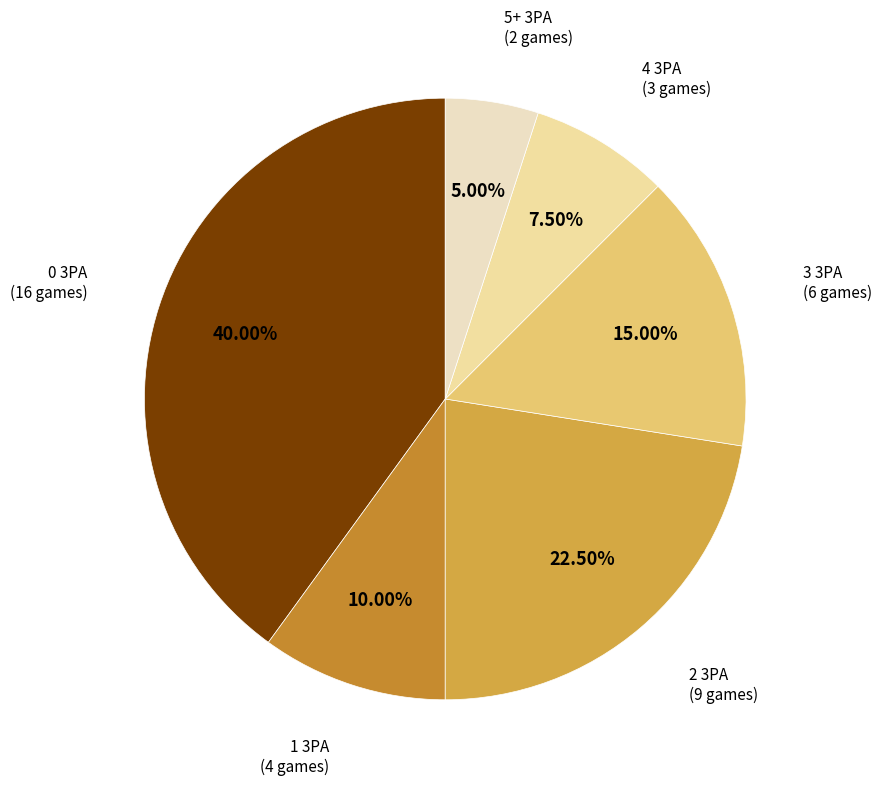

How many segments does this pie chart have?

6